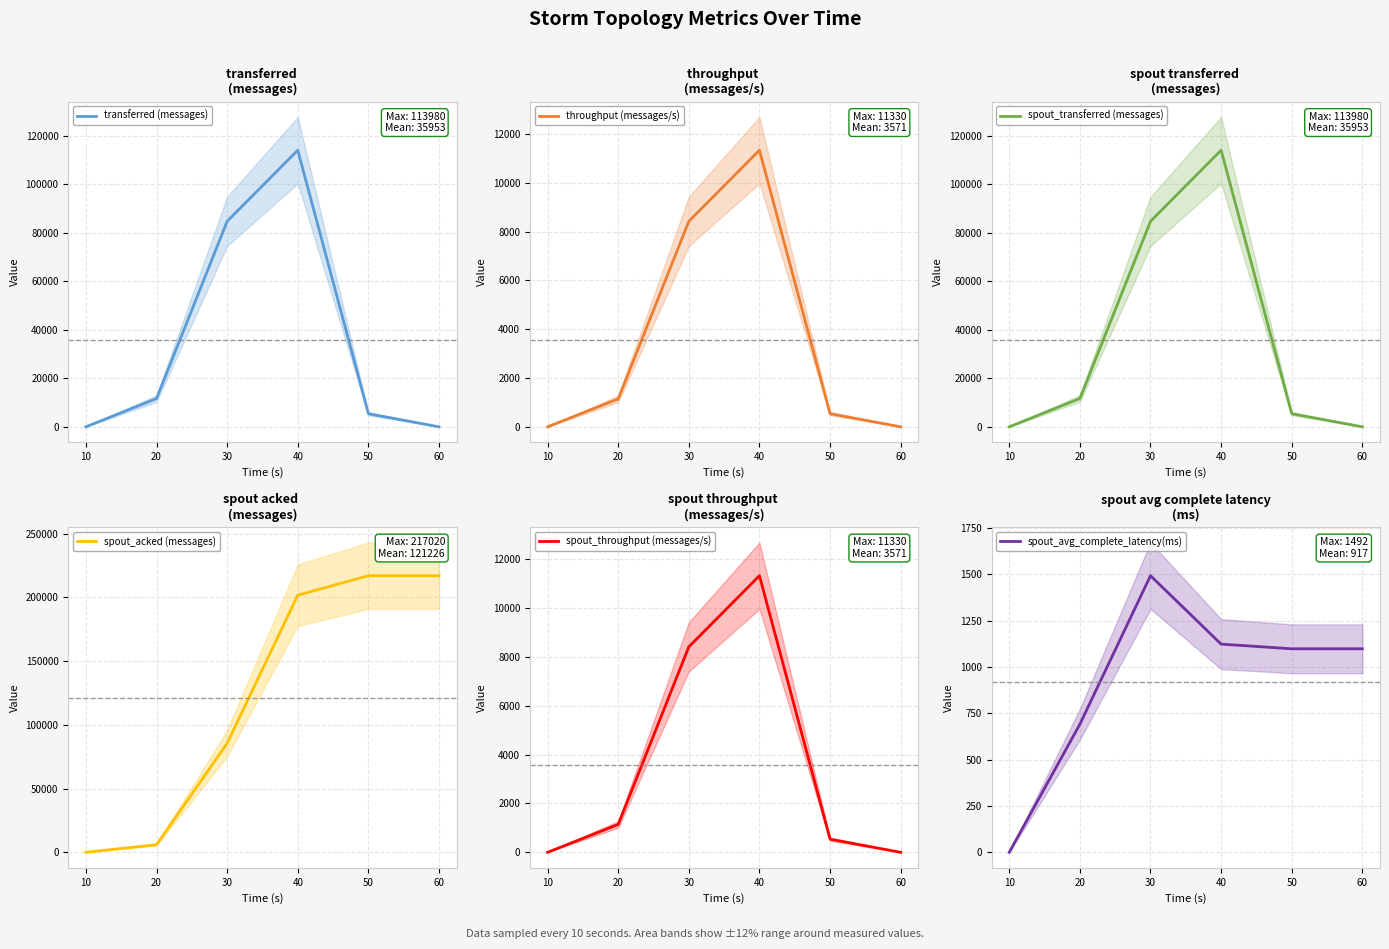

The value of transferred (messages) at 20 is 5908. True or false?

False